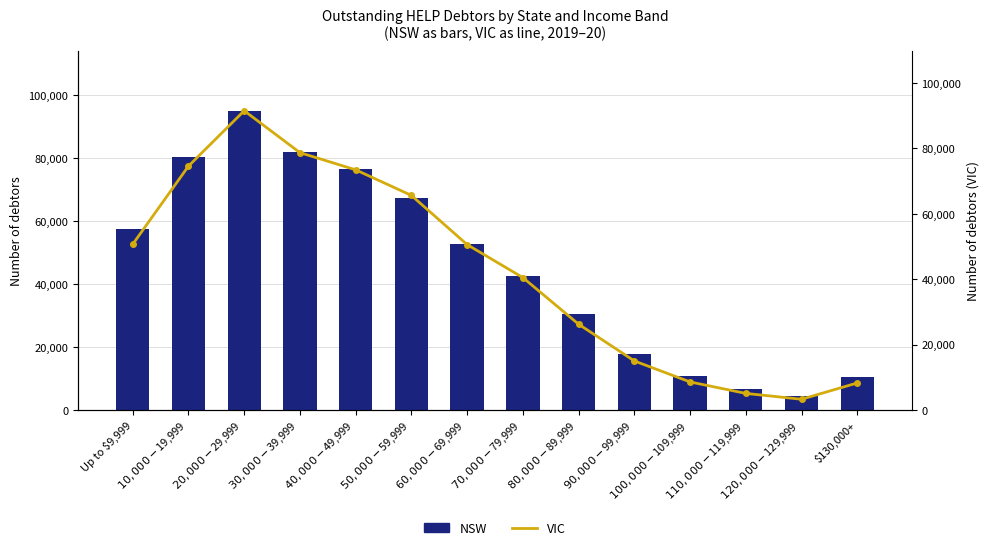

At which label is VIC closest to 47399?

$60,000-$69,999